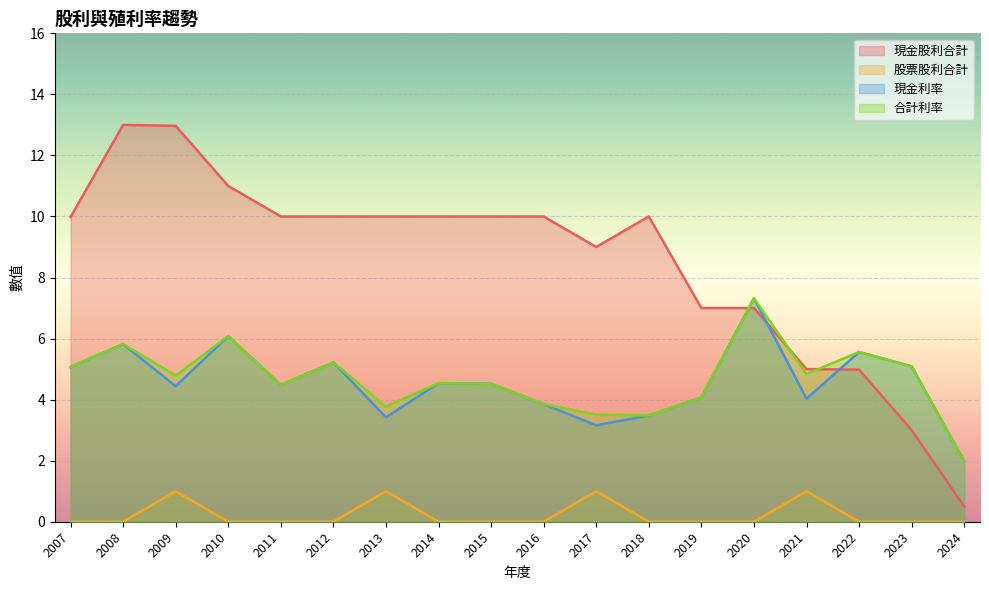

Between 2015 and 2021, which series saw the biggest shift?

現金股利合計